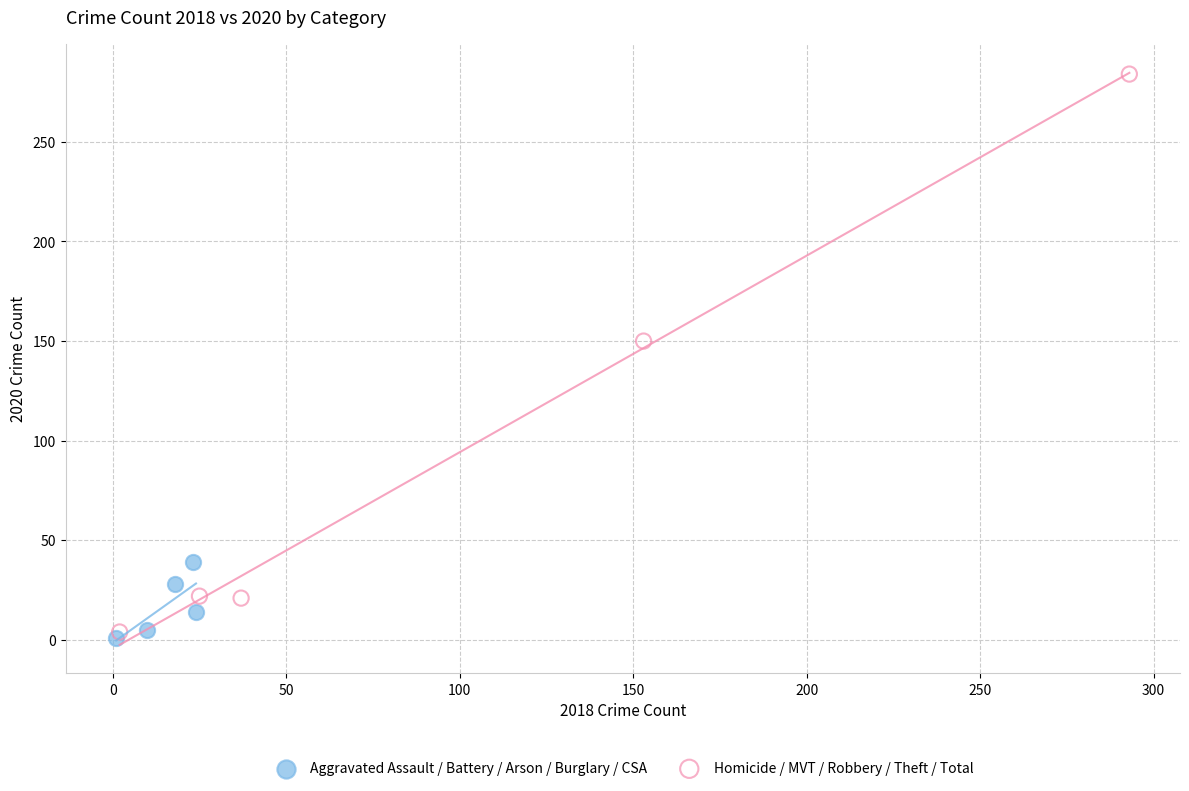

What are all the series names shown in the legend?

Aggravated Assault / Battery / Arson / Burglary / CSA, Homicide / MVT / Robbery / Theft / Total